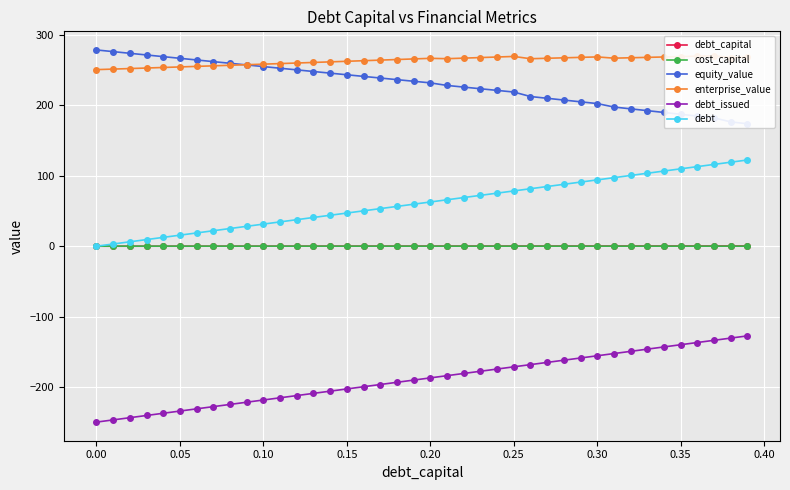

What is the minimum value for debt_issued?

-249.3